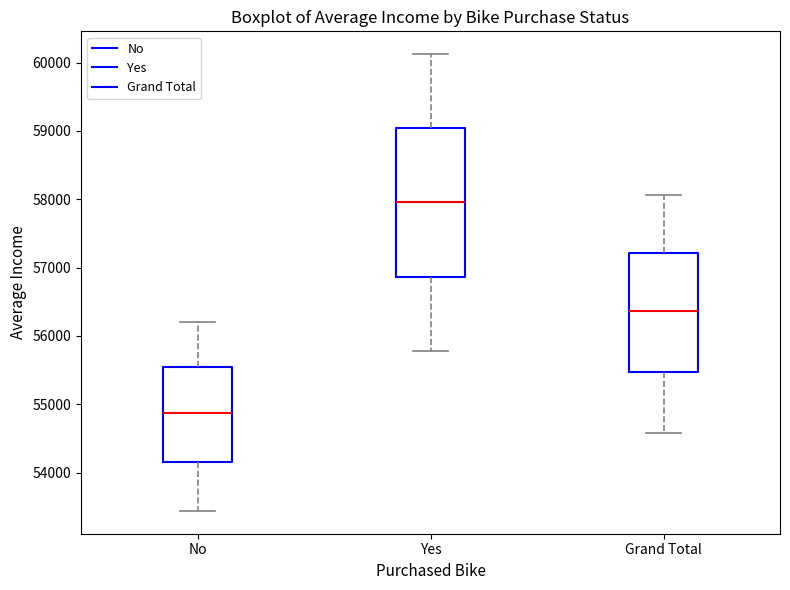

Where is the upper edge of the box for Yes on the y-axis? The values are not printed on the chart, so give them approximately, as read against the axis.

59000